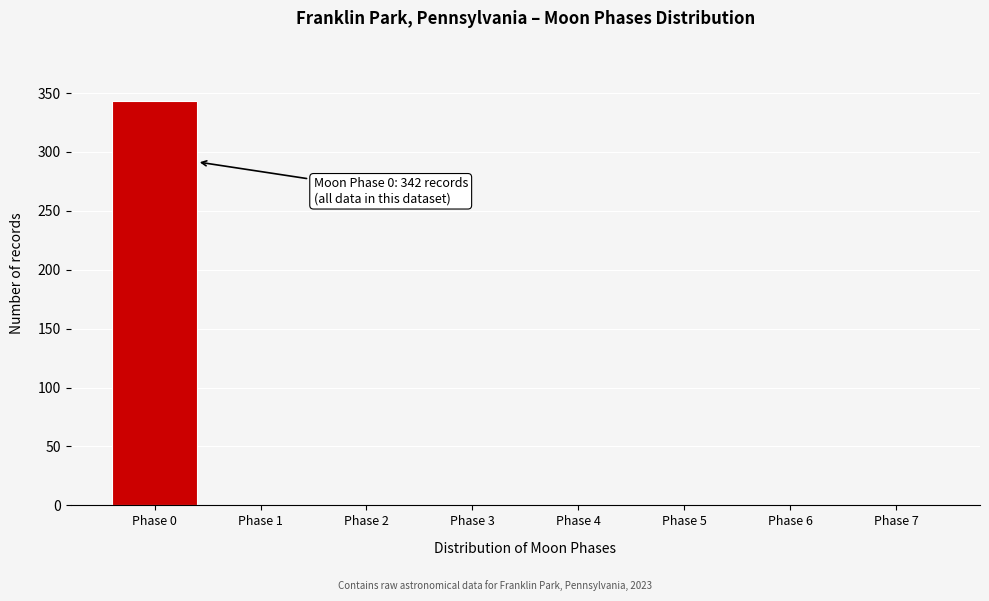

Reading left to right, extract all data points from this chart.

Phase 0=343	Phase 1=0	Phase 2=0	Phase 3=0	Phase 4=0	Phase 5=0	Phase 6=0	Phase 7=0